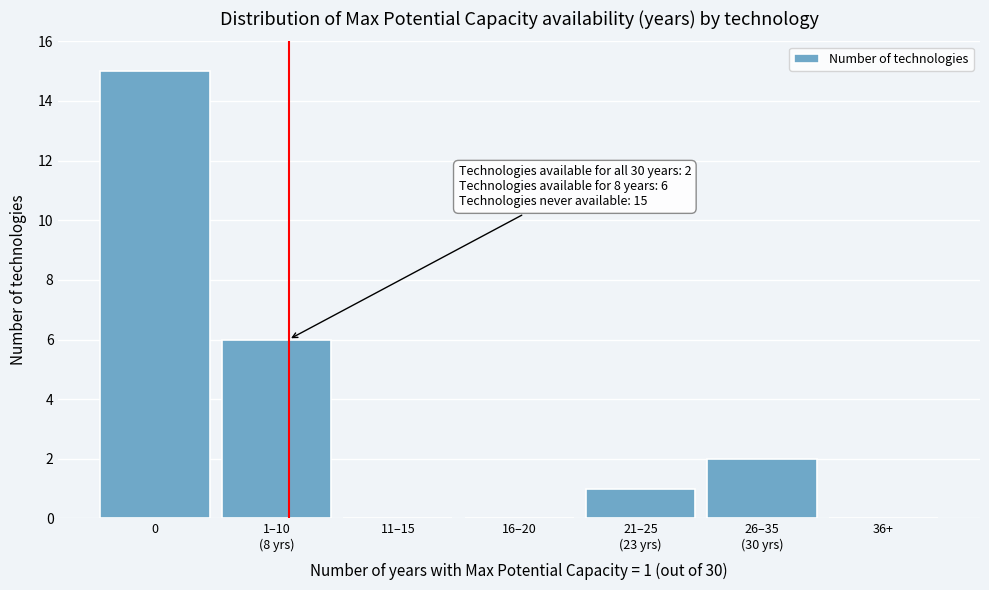

What is the change in value from 0 to 11–15?

-15